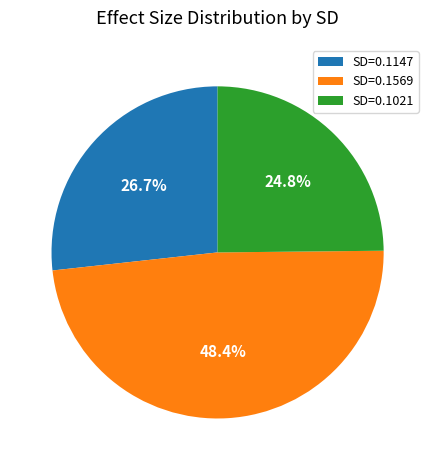

What is the smallest slice in the pie chart?

SD=0.1021